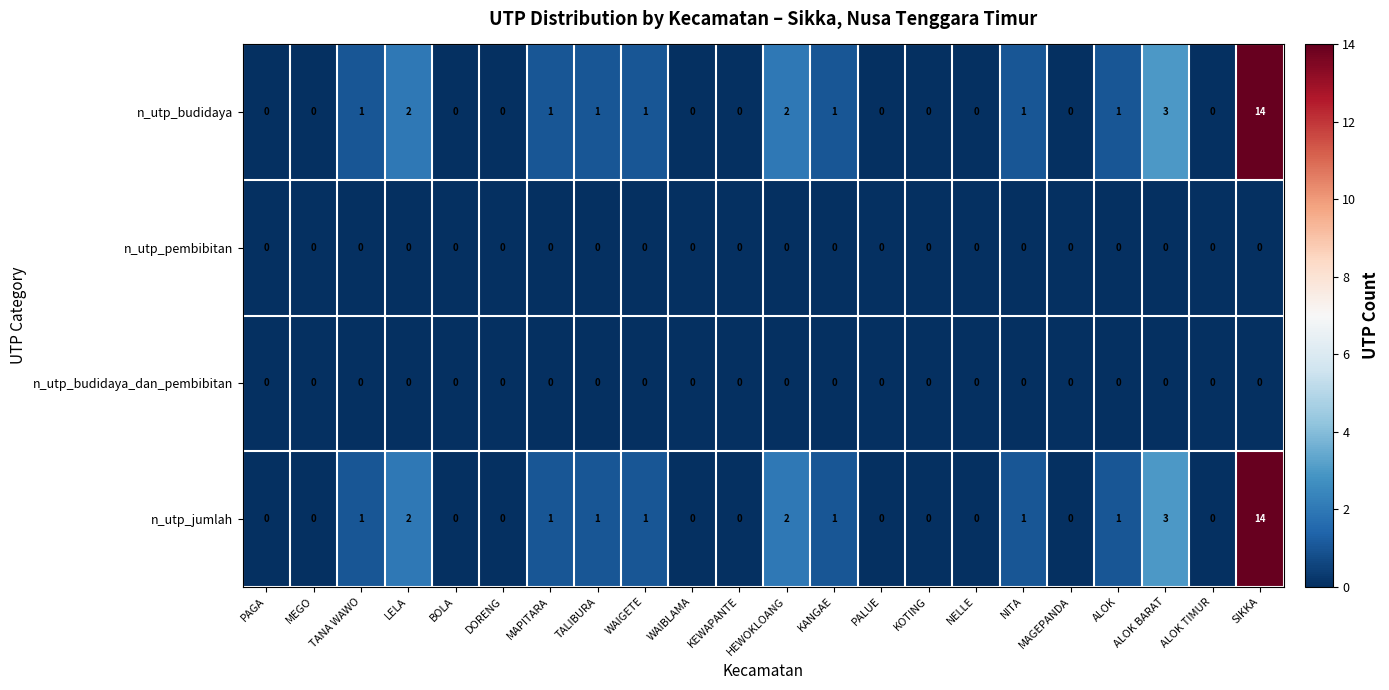

What is the sum of all n_utp_jumlah values?

28